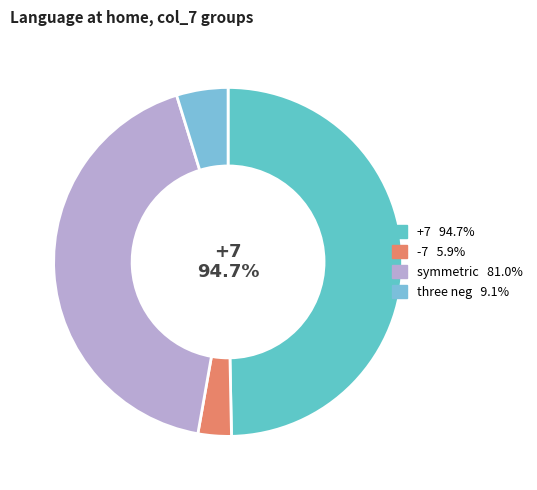

How many slices are in this pie chart?

4